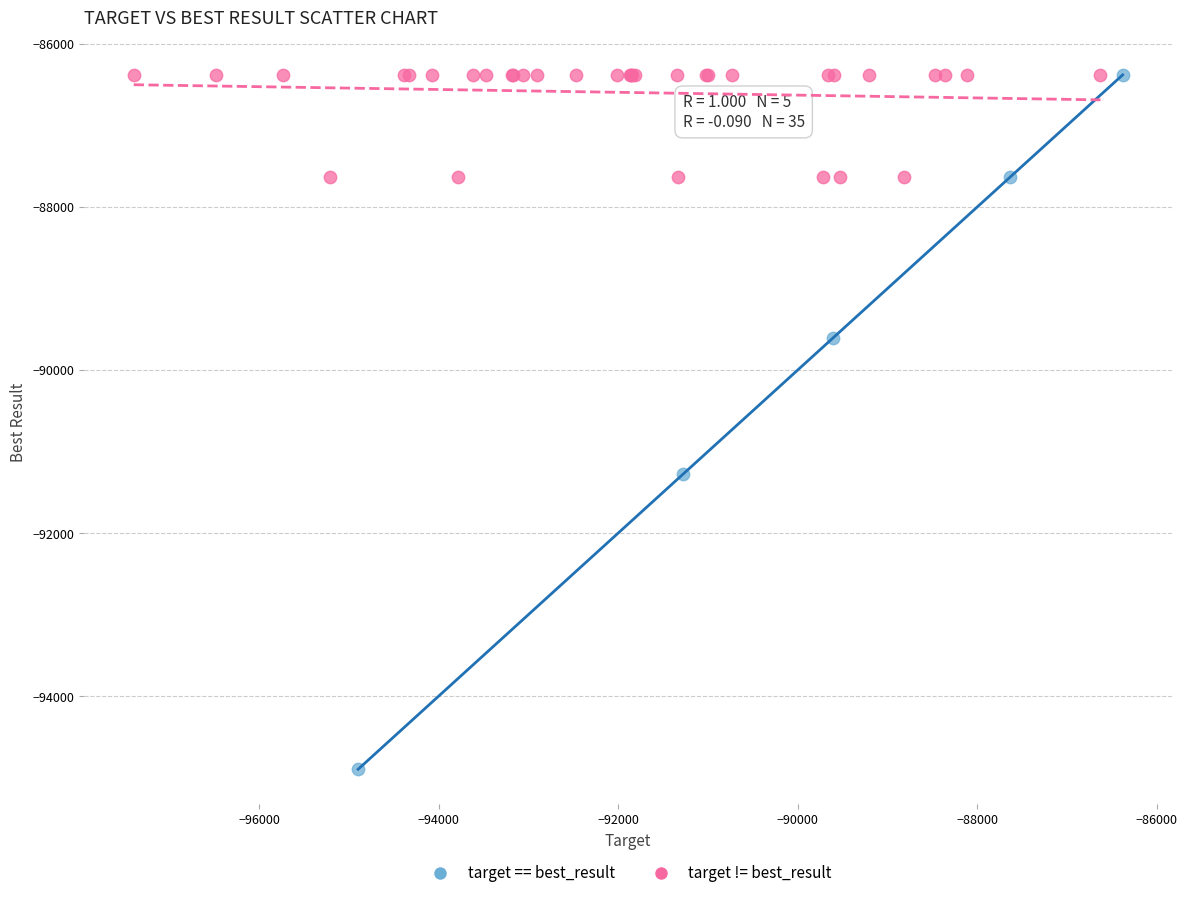

Which series has the widest spread of Y values?

target == best_result